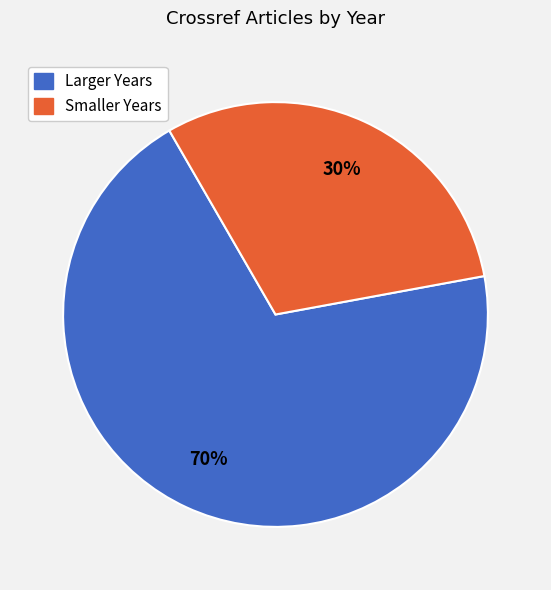

Is there any slice that represents more than half of the pie?

Yes